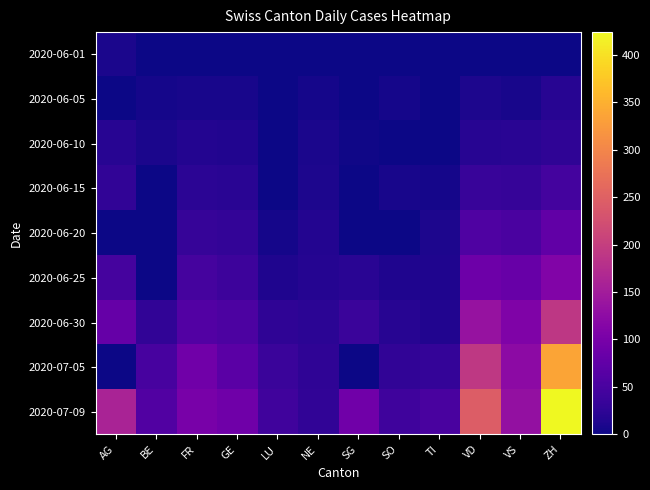

Rank the series by their maximum value, from lowest to highest.

2020-06-01, 2020-06-05, 2020-06-10, 2020-06-15, 2020-06-20, 2020-06-25, 2020-06-30, 2020-07-05, 2020-07-09